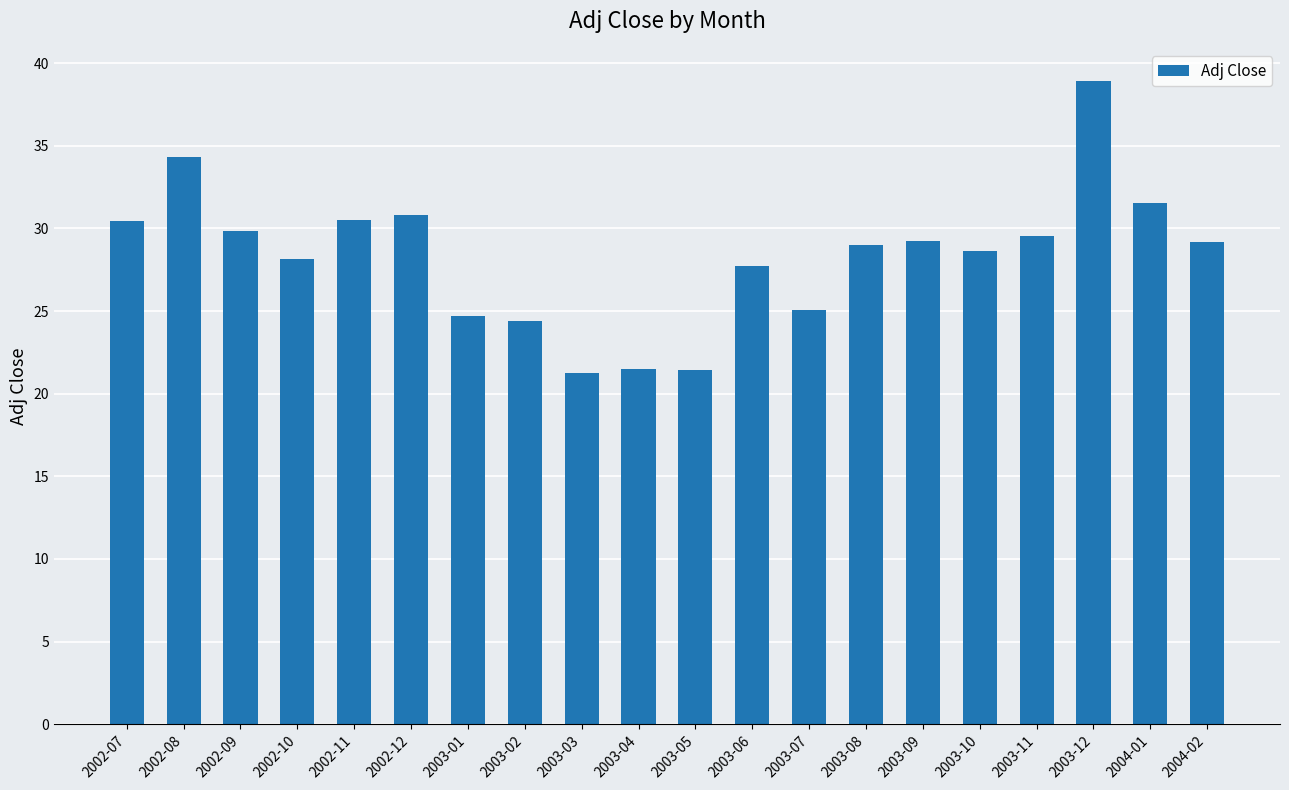

What is the ratio of the value at 2003-10 to the value at 2002-07?

0.9